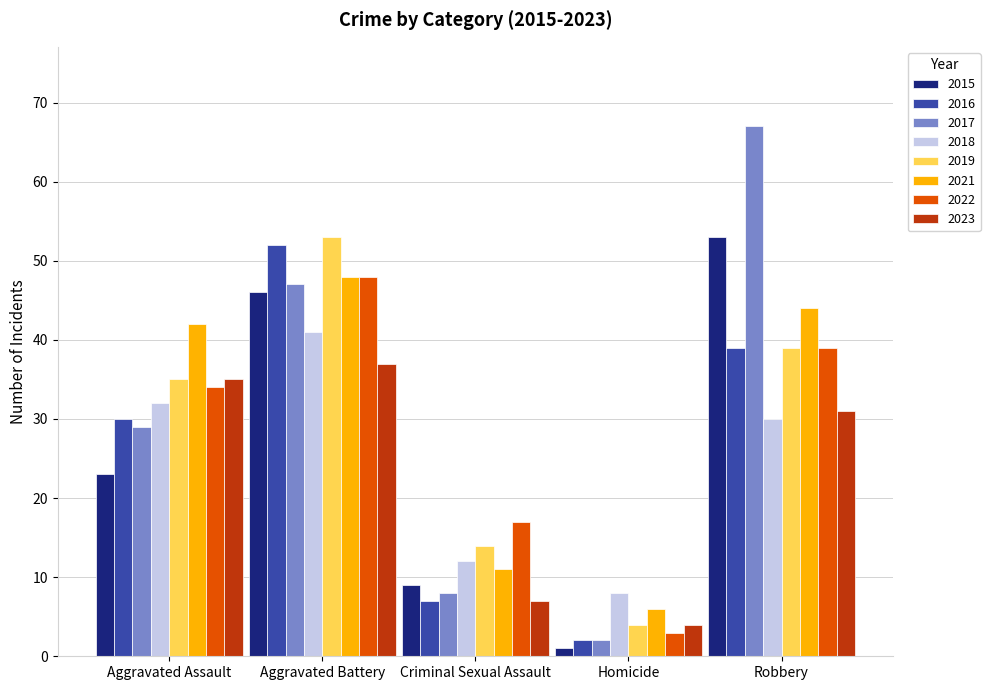

At which category is the sum across all series the highest?

Aggravated Battery